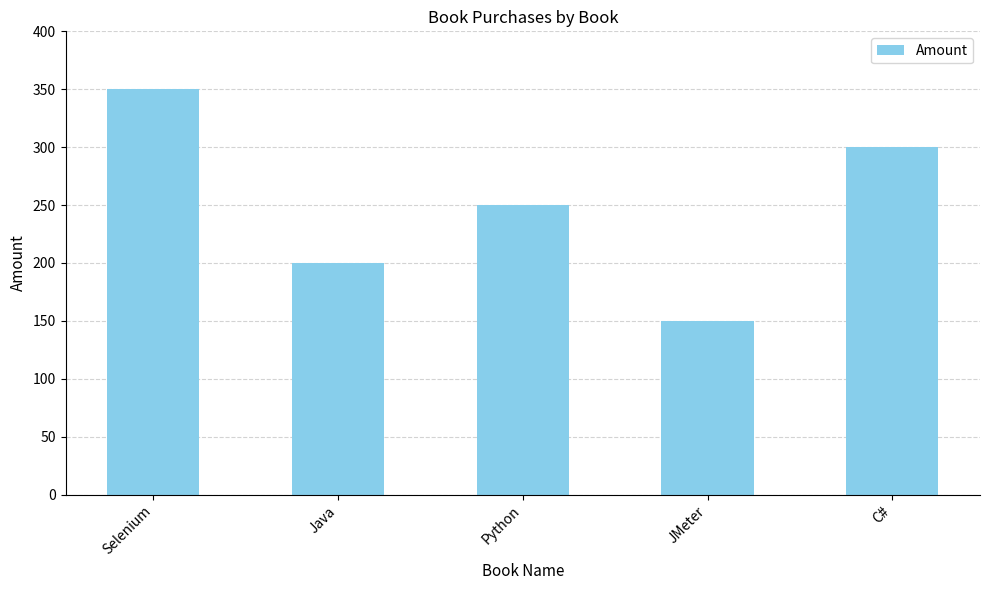

Where does the data first go above 250?

Selenium